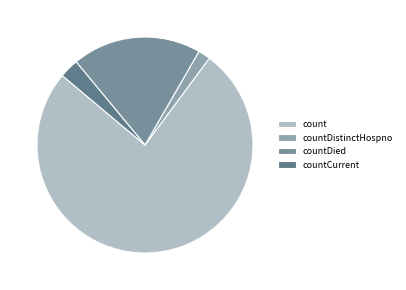

Count the number of slices in the pie.

4